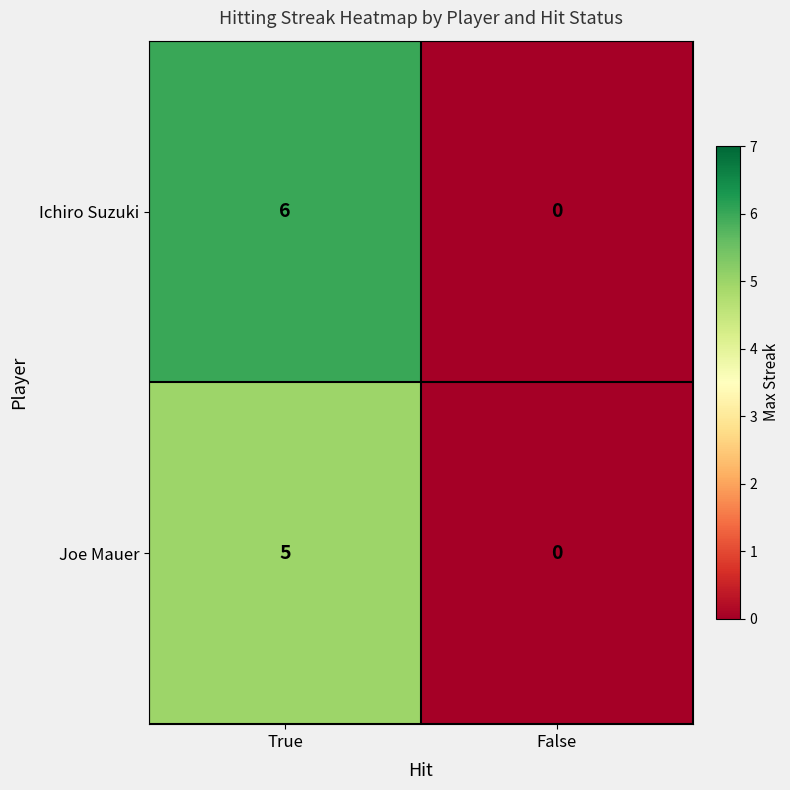

Reading right to left, what are all the values shown in this chart?

Ichiro Suzuki: False=0	True=6
Joe Mauer: False=0	True=5